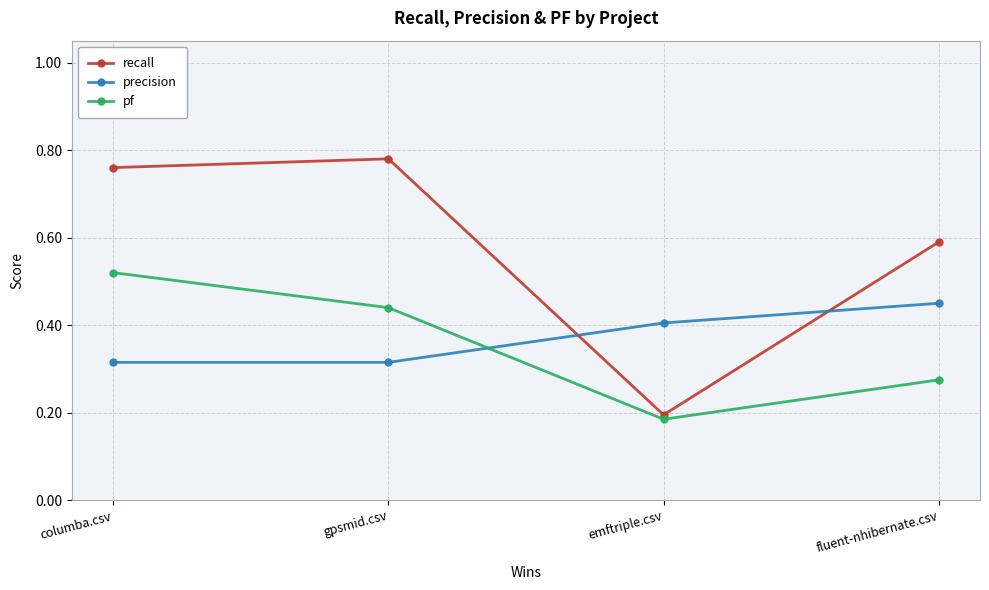

Which category has the highest value in the pf series?

columba.csv